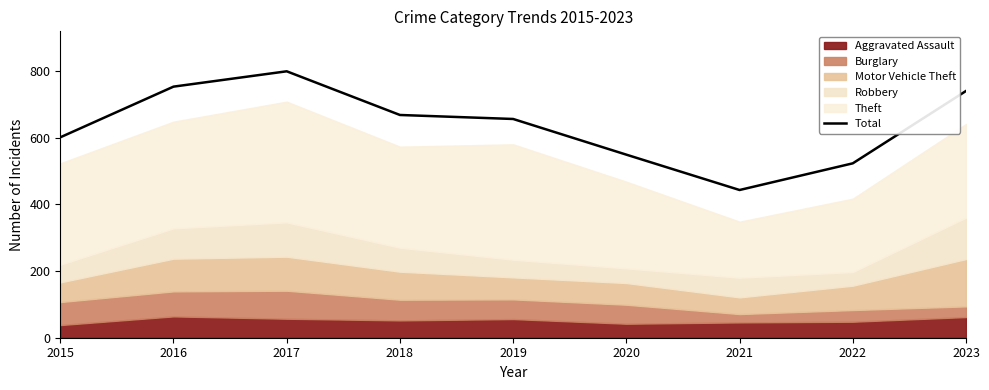

How many interior local peaks (higher than both neighbors) does the data have?

1